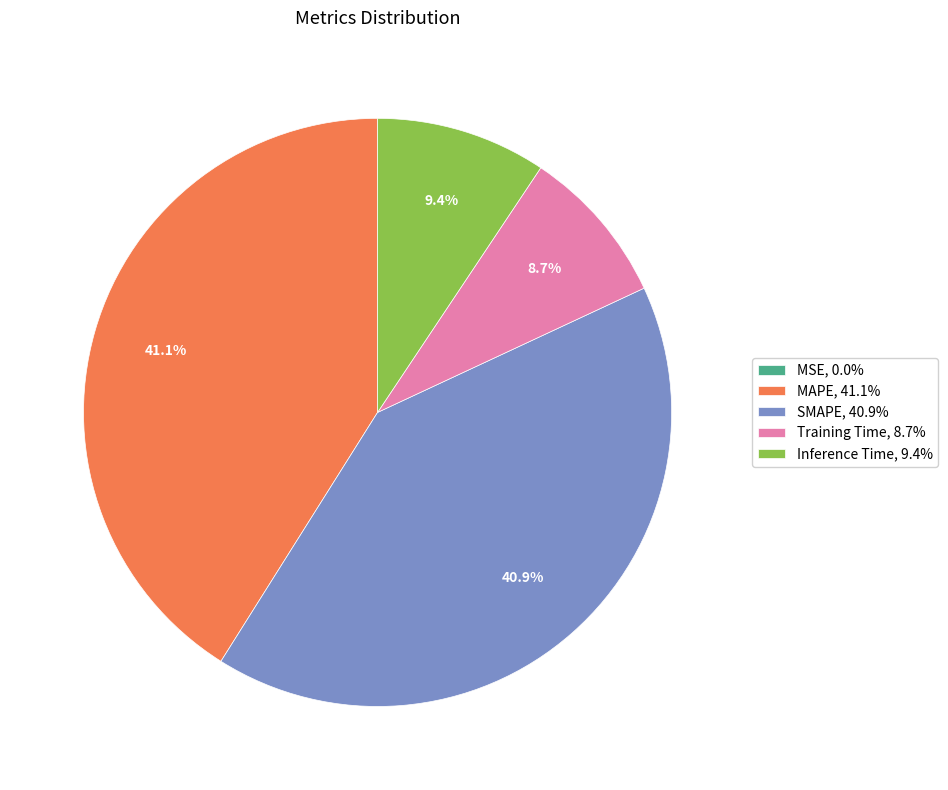

To the nearest percent, what percentage of the pie is MAPE?

41%